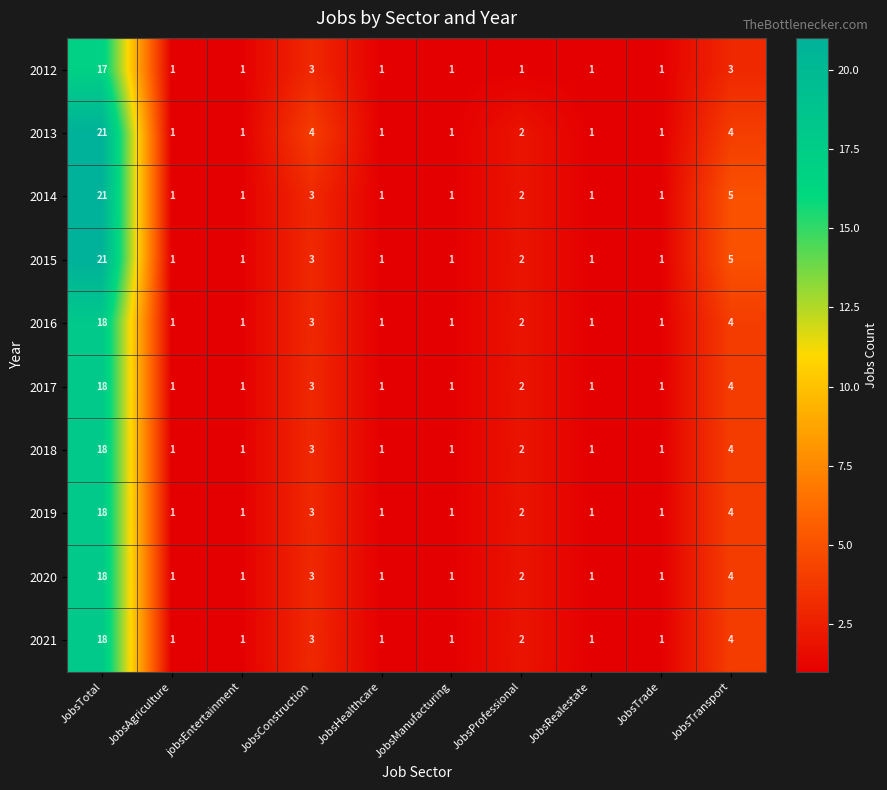

Which series changed the most between JobsConstruction and JobsRealestate?

2013